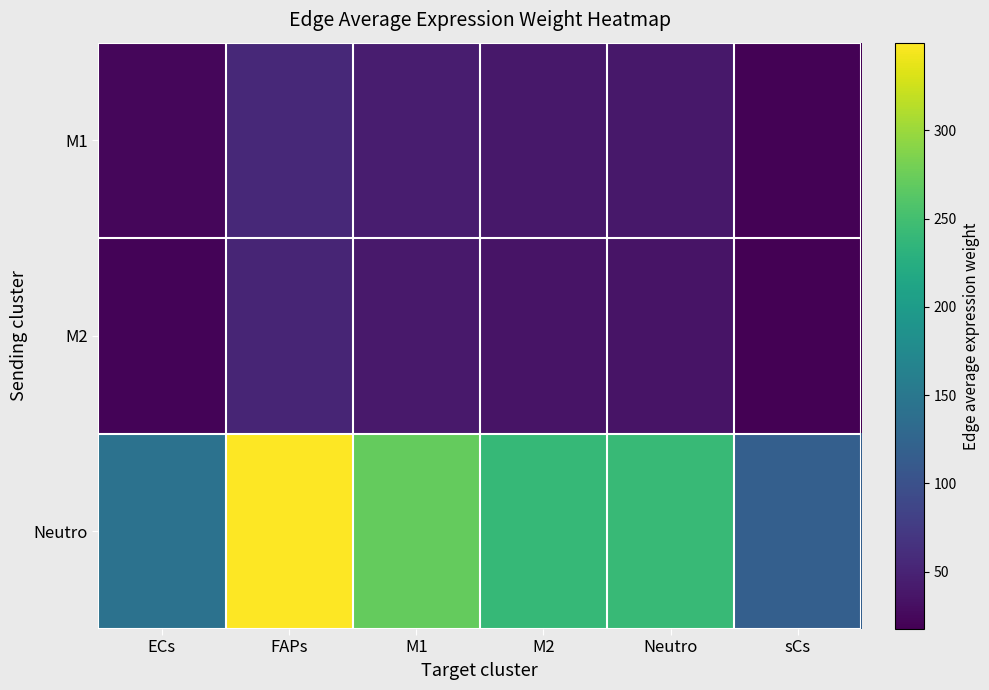

Reading left to right, list all the values displayed in this chart.

M1: ECs=22.9	FAPs=56.2	M1=43.6	M2=38.5	Neutro=38.8	sCs=19.0
M2: ECs=21.0	FAPs=51.5	M1=40.0	M2=35.3	Neutro=35.6	sCs=17.4
Neutro: ECs=142.8	FAPs=349.8	M1=271.4	M2=239.7	Neutro=241.7	sCs=118.4